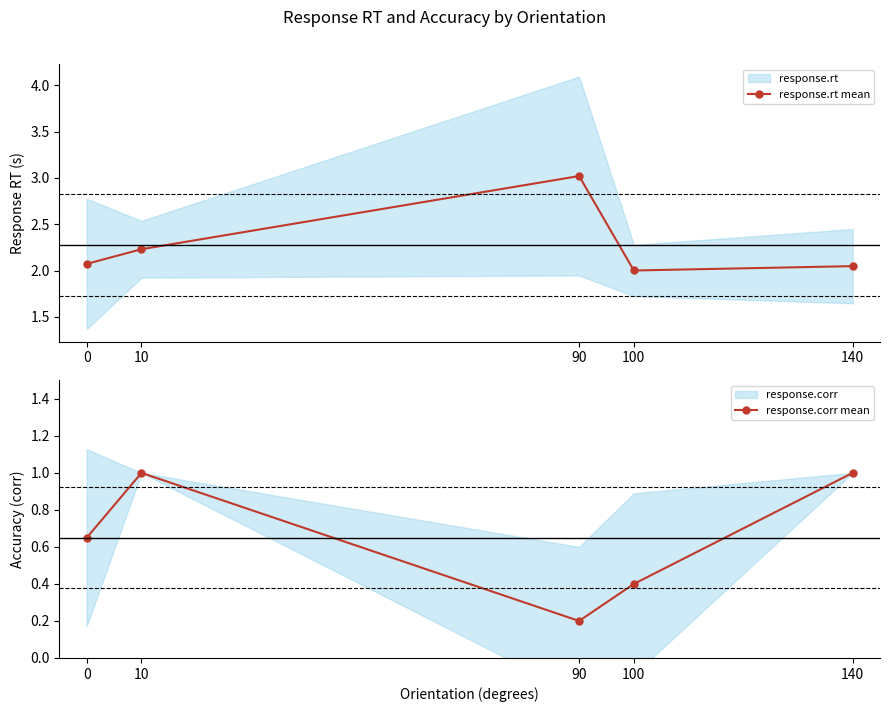

Reading right to left, list all the values displayed in this chart.

response.rt mean: 2.0	2.0	3.0	2.2	2.1
response.corr mean: 1.0	0.4	0.2	1.0	0.7